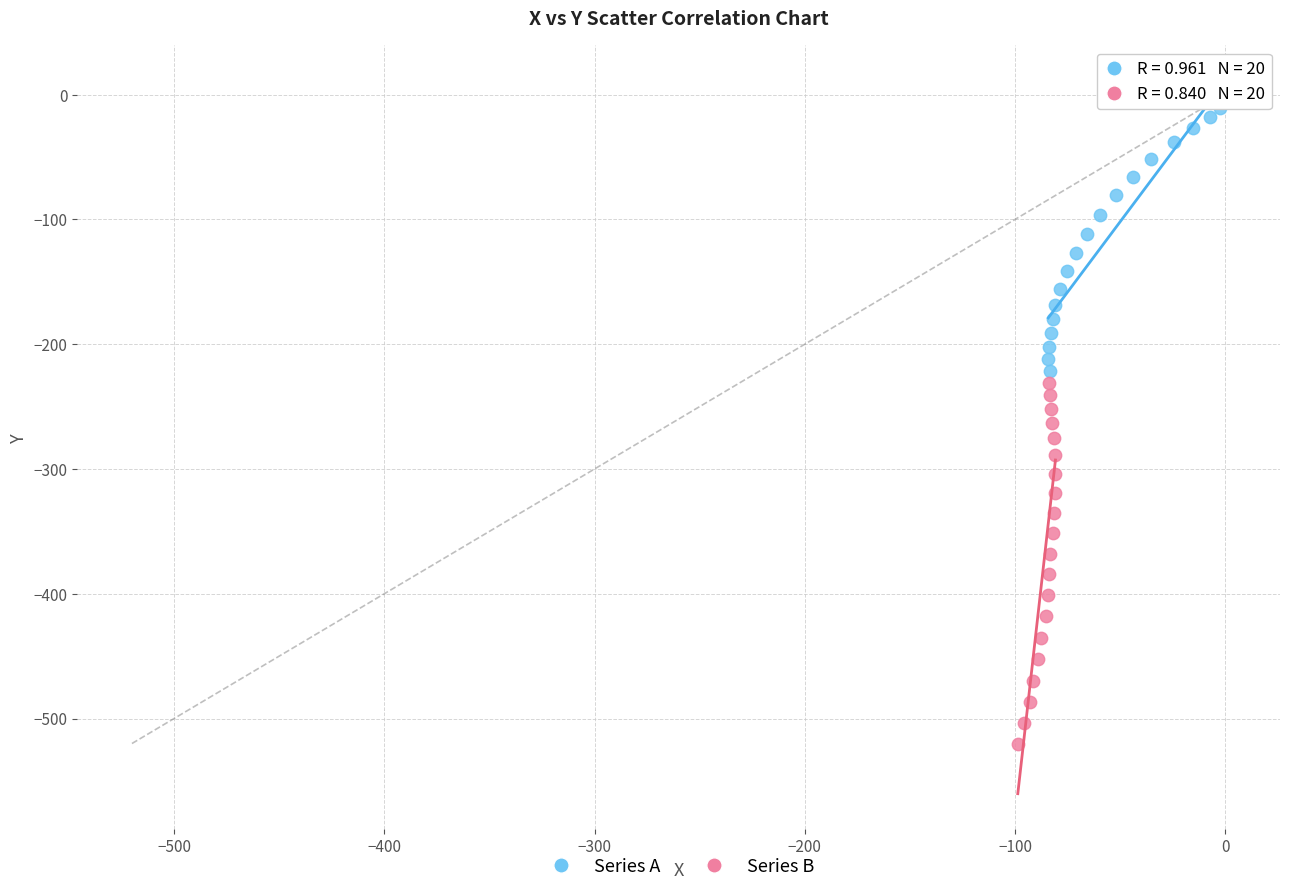

Which series reaches the maximum Y coordinate?

Series A